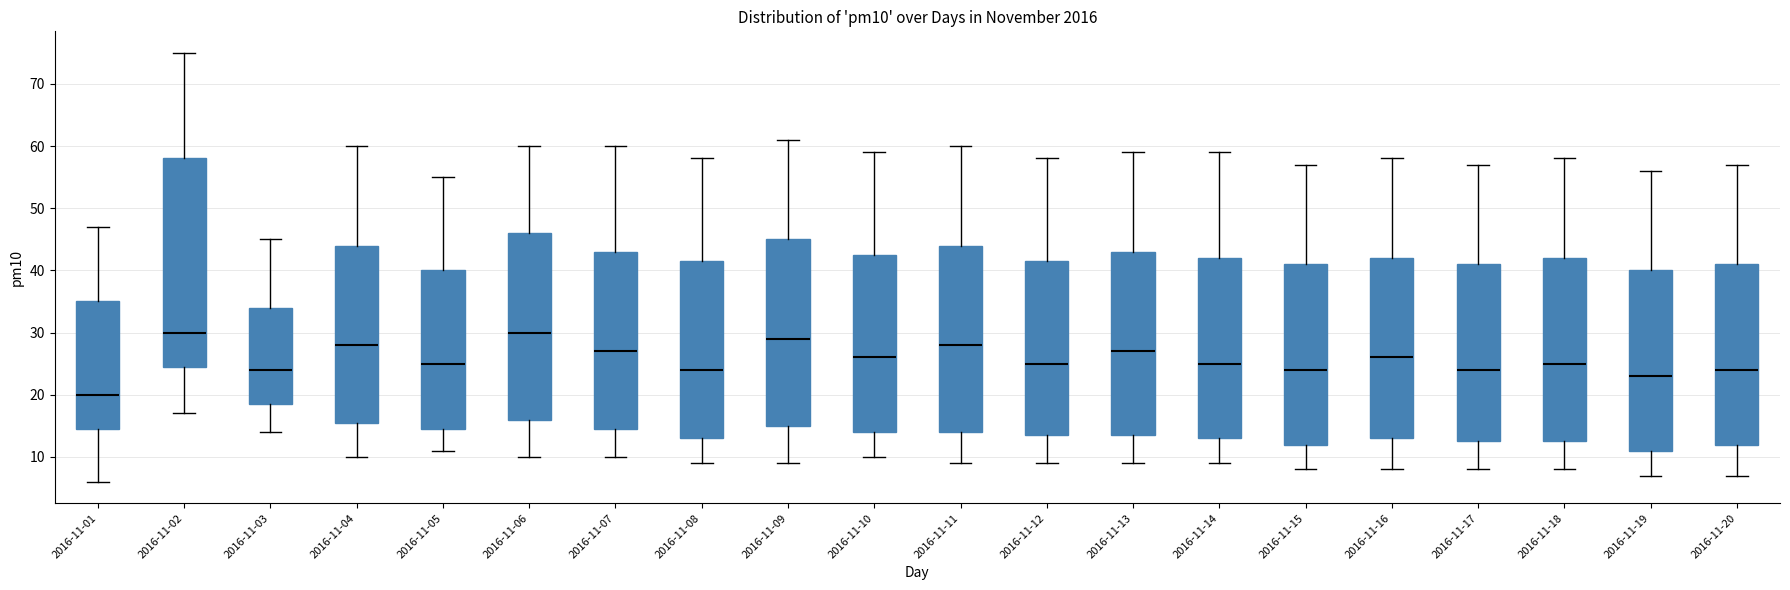

Comparing the boxes themselves (not the whiskers), which one is the tallest?

2016-11-02